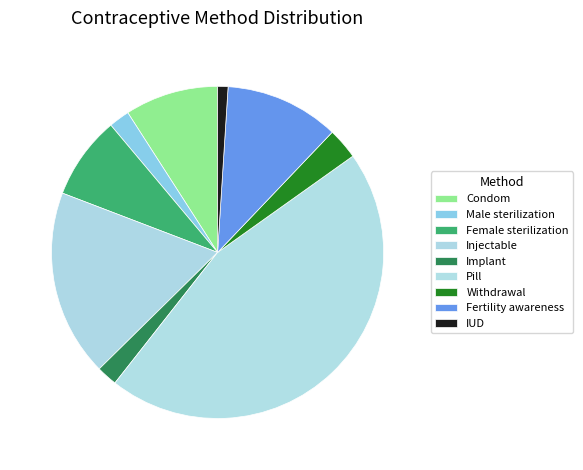

Does Fertility awareness represent more than half of the total?

No